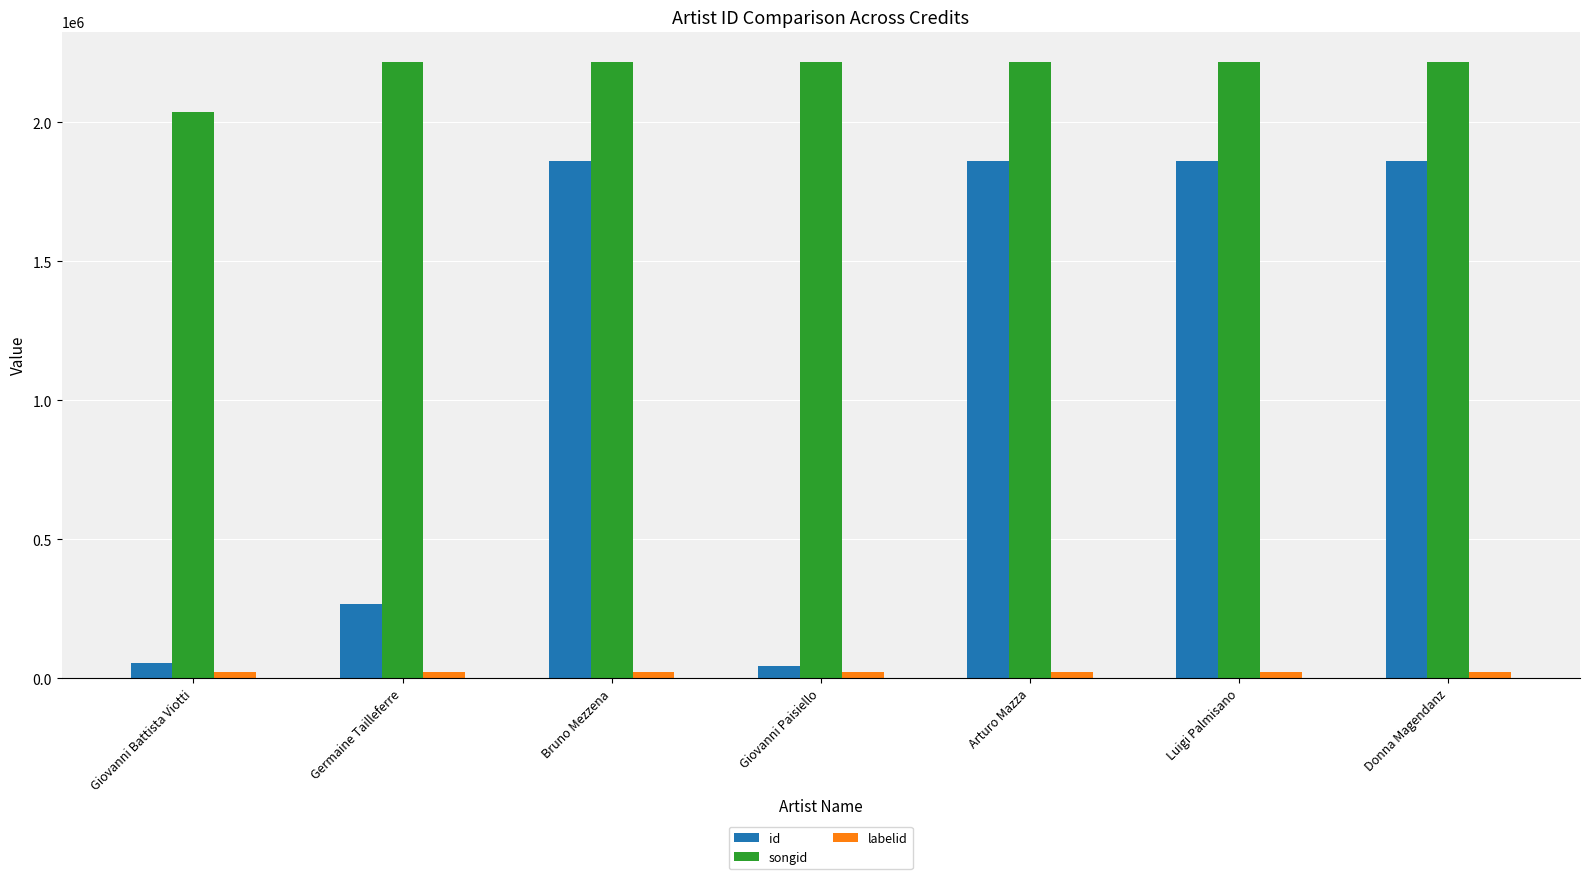

Which series has the largest range (max minus min)?

id